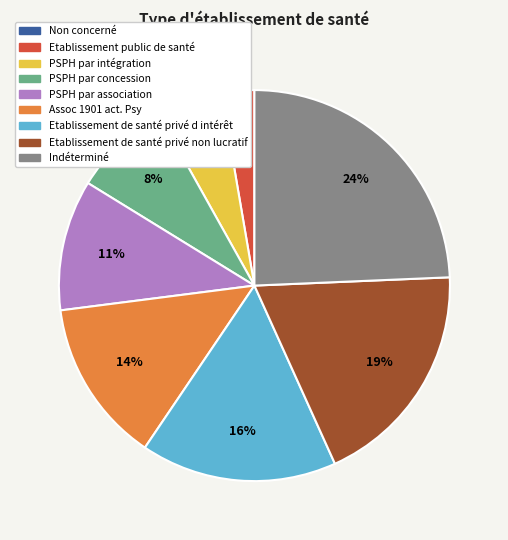

Is Etablissement de santé privé non lucratif the majority of the pie?

No